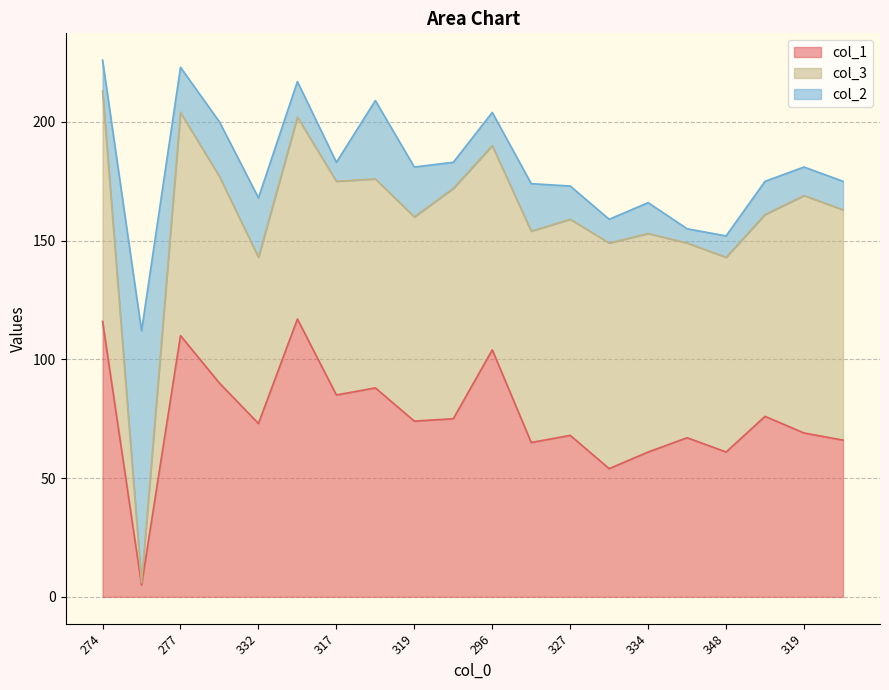

What is the total value across all series at 296?

204